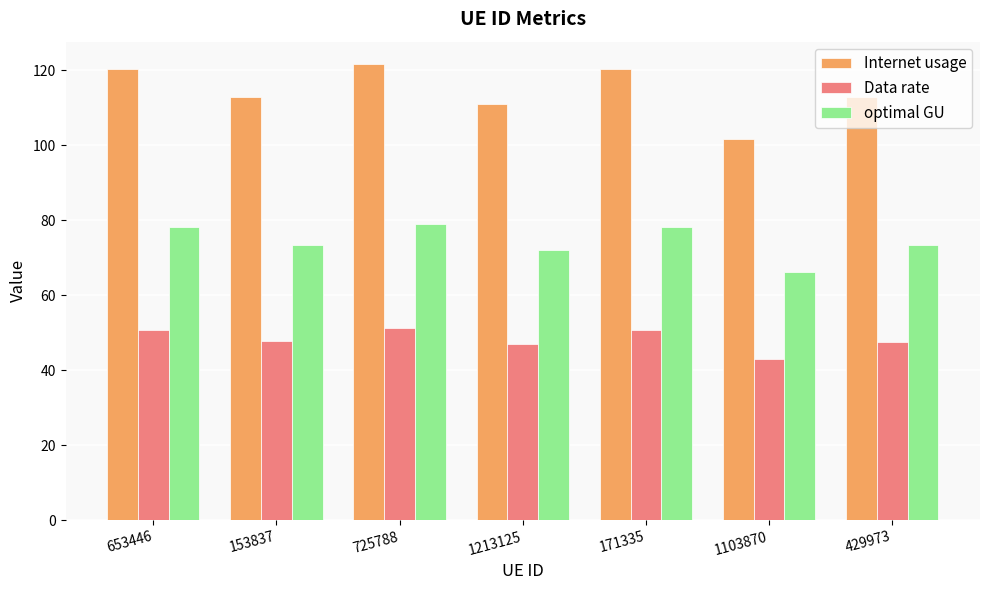

What is the sum of the Internet usage values at 171335 and 1213125?

231.1